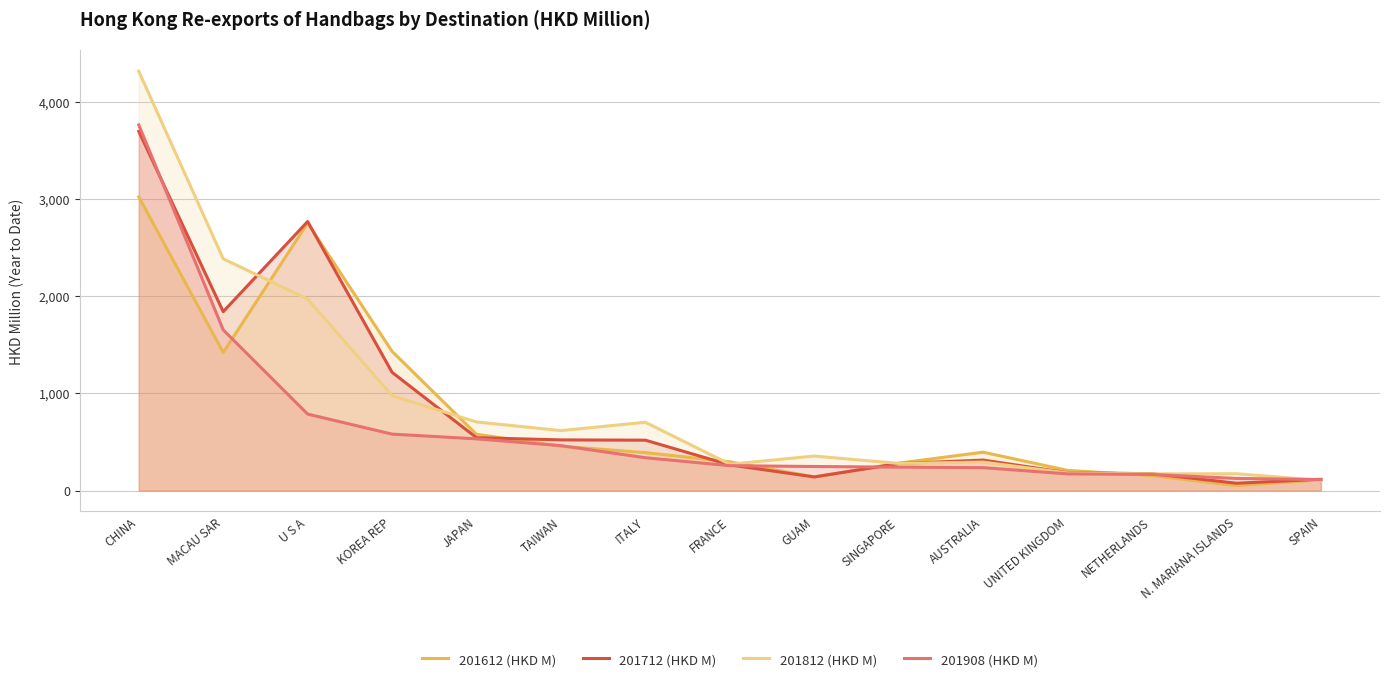

What are all the series names shown in the legend?

201612 (HKD M), 201712 (HKD M), 201812 (HKD M), 201908 (HKD M)